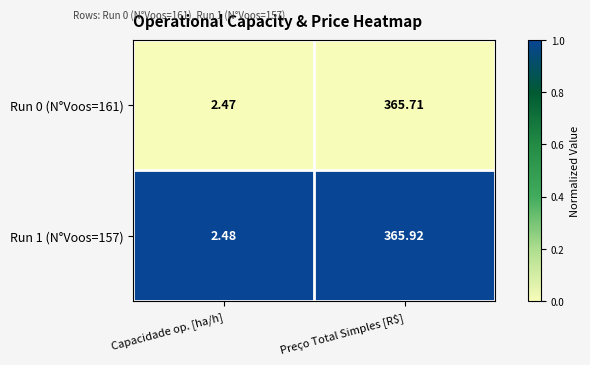

At which category is the sum across all series the highest?

Preço Total Simples [R$]